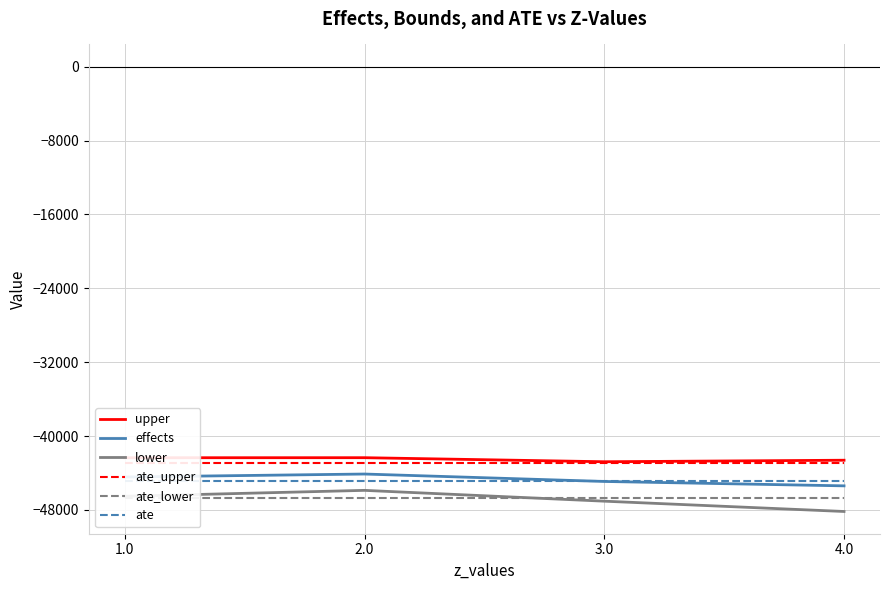

What is the label of the 2nd point from the left?

2.0